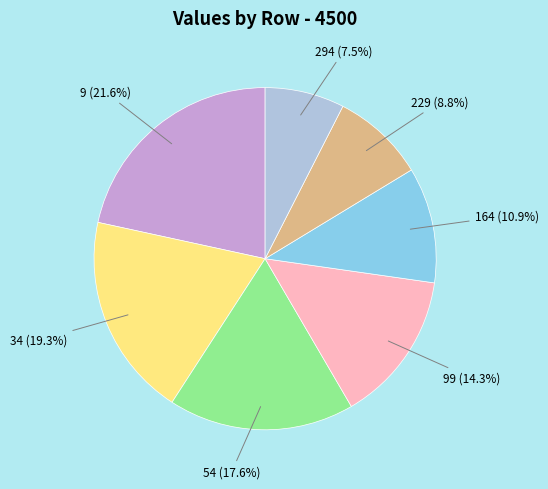

What percentage is NOT represented by 99 (14.3%)?

85.7%